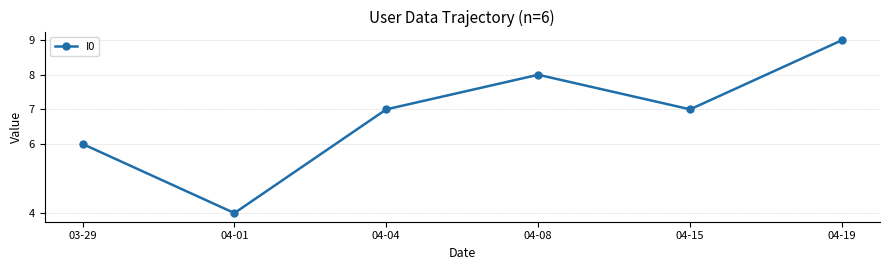

Which category has the lowest value across all series?

04-01